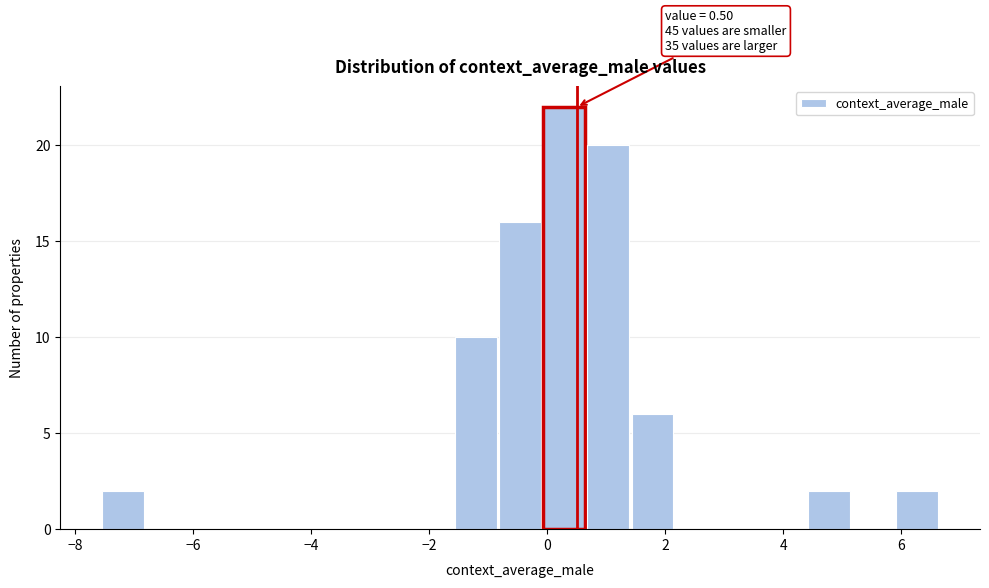

Read against the x-axis, roughly where is the centre of the tallest bar?

0.2